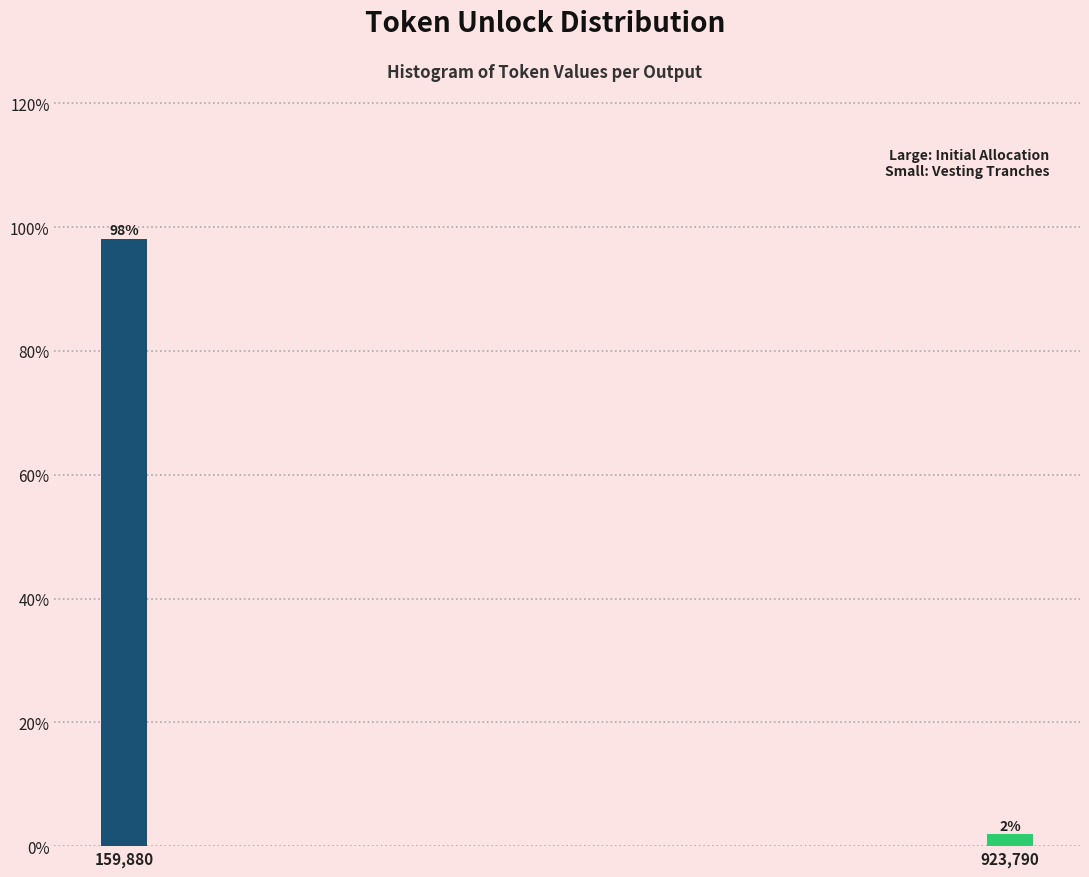

True or false: the data shows 136.7 at 159,880.

False